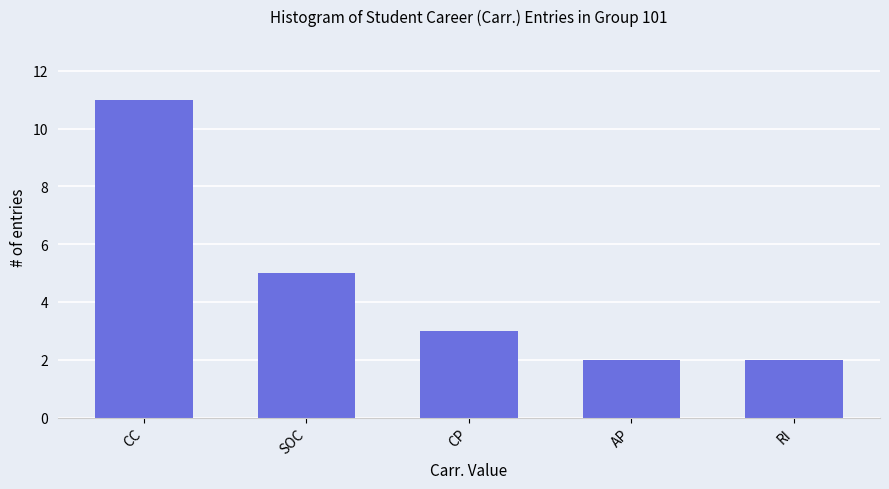

Reading left to right, list all the values displayed in this chart.

11	5	3	2	2